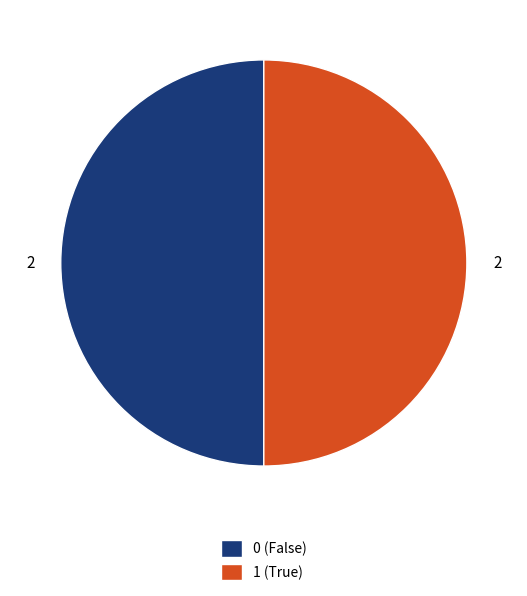

How many slices are in this pie chart?

2